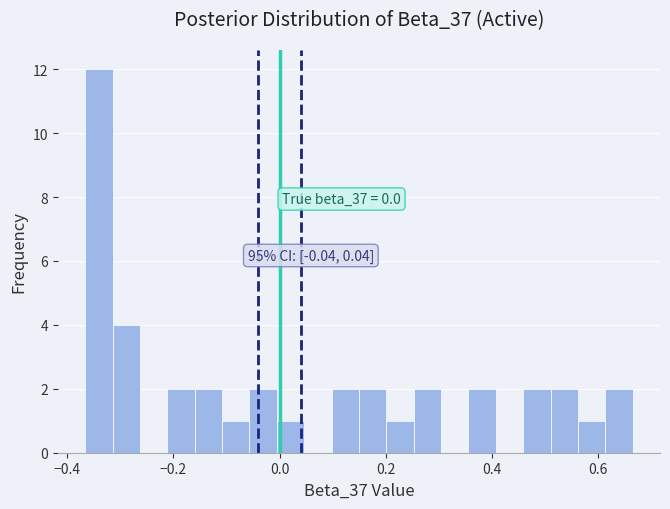

Around what value on the x-axis is the tallest bar? Give the approximate position of its centre, as read against the axis.

-0.34